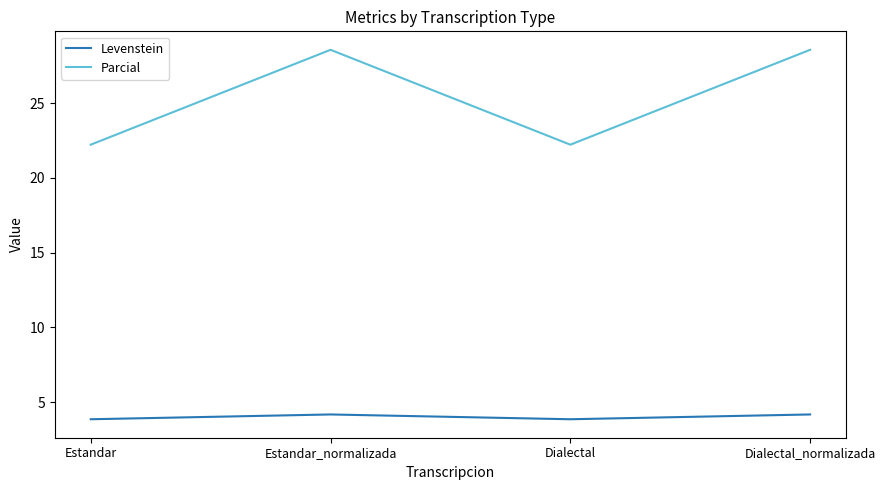

Reading right to left, transcribe all the data shown in this chart.

Levenstein: Dialectal_normalizada=4.2	Dialectal=3.8	Estandar_normalizada=4.2	Estandar=3.8
Parcial: Dialectal_normalizada=28.6	Dialectal=22.2	Estandar_normalizada=28.6	Estandar=22.2